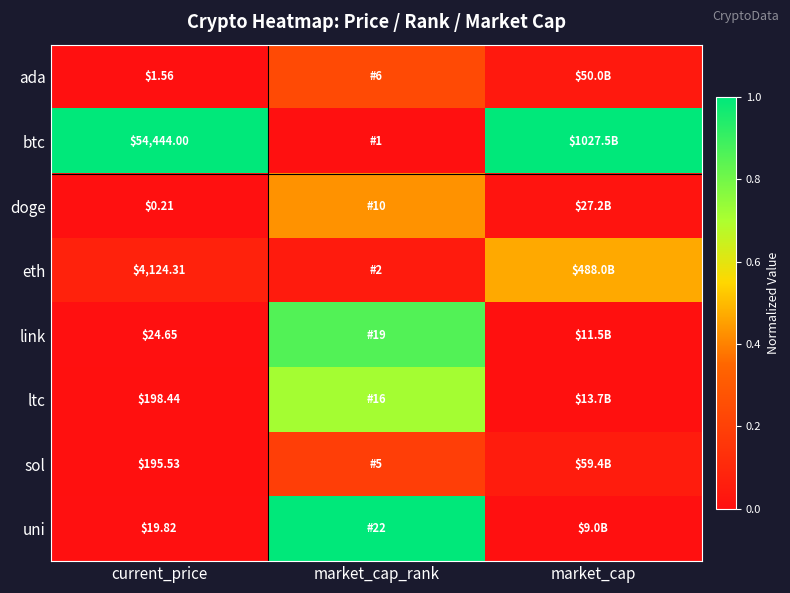

Rank the series at current_price from lowest to highest value.

doge, ada, uni, link, sol, ltc, eth, btc